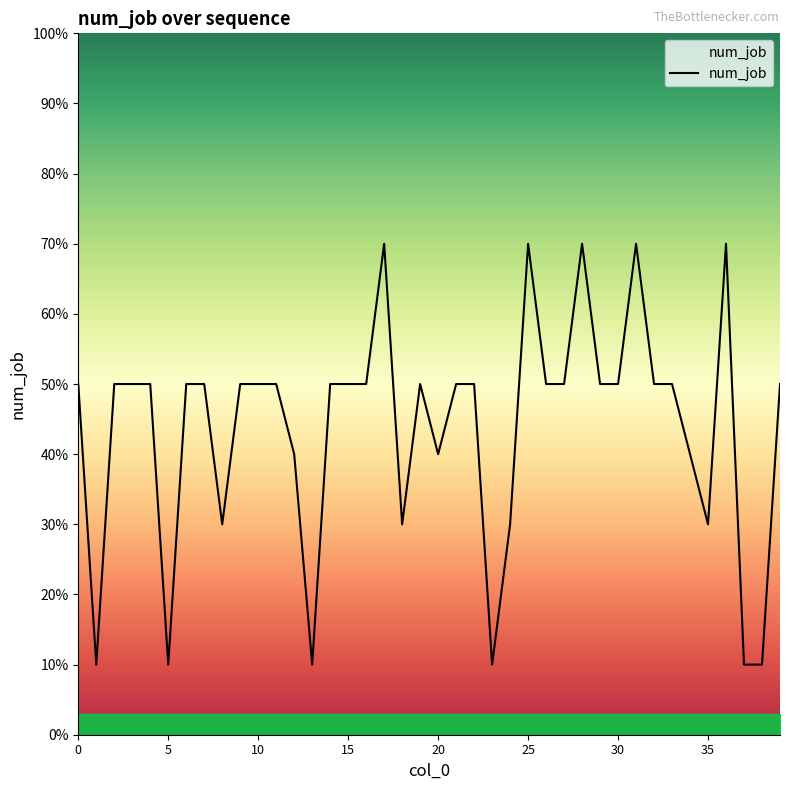

Does the chart display data point markers on the line(s)?

No